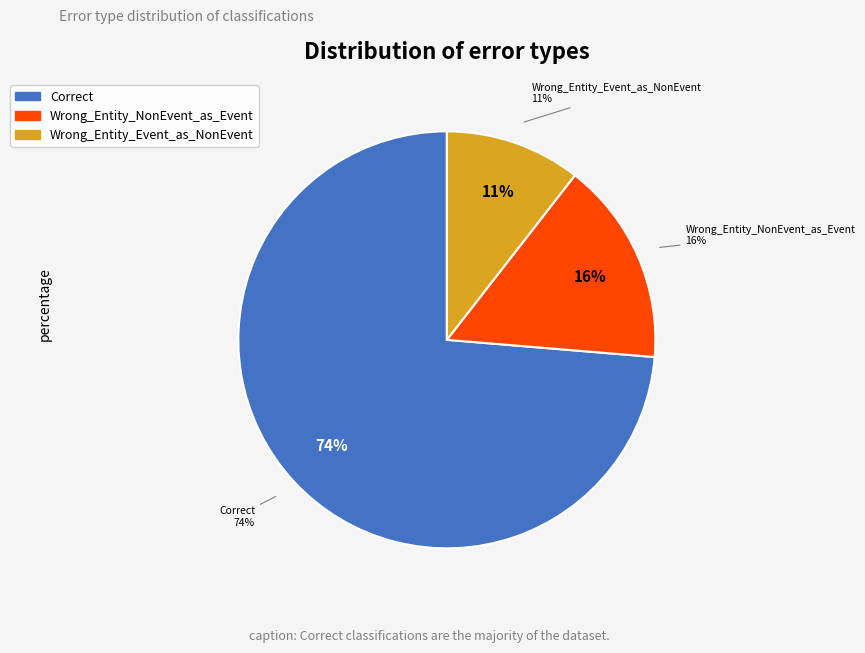

Which has a higher value, Correct or Wrong_Entity_NonEvent_as_Event?

Correct